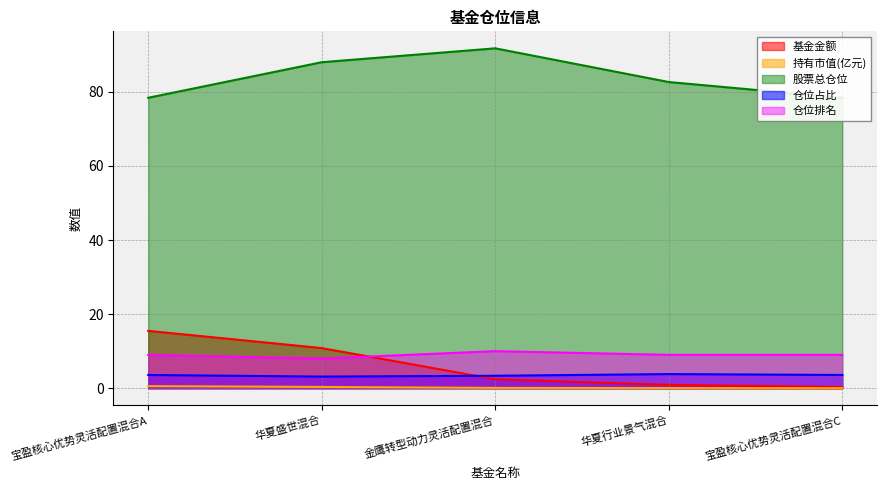

What are all the series names shown in the legend?

基金金额, 持有市值(亿元), 股票总仓位, 仓位占比, 仓位排名